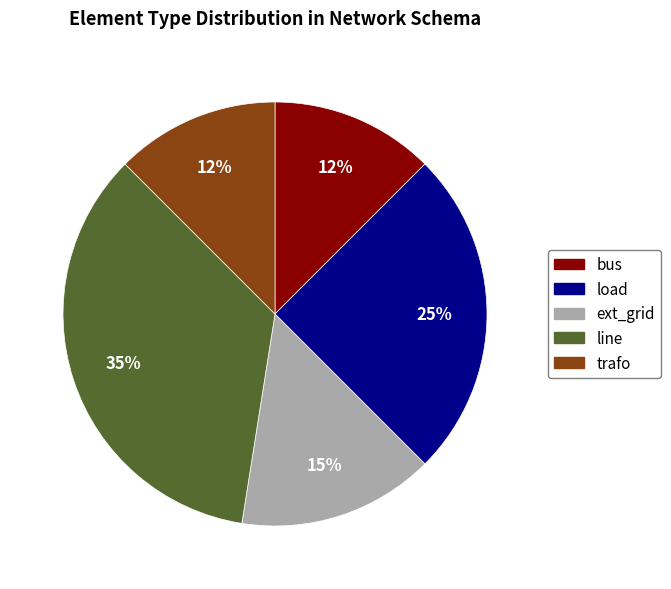

To the nearest percent, what portion does line represent?

35%